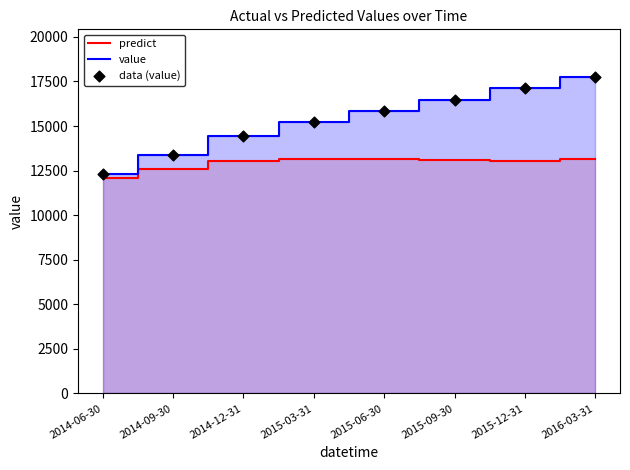

Which series has the largest total across all categories?

value